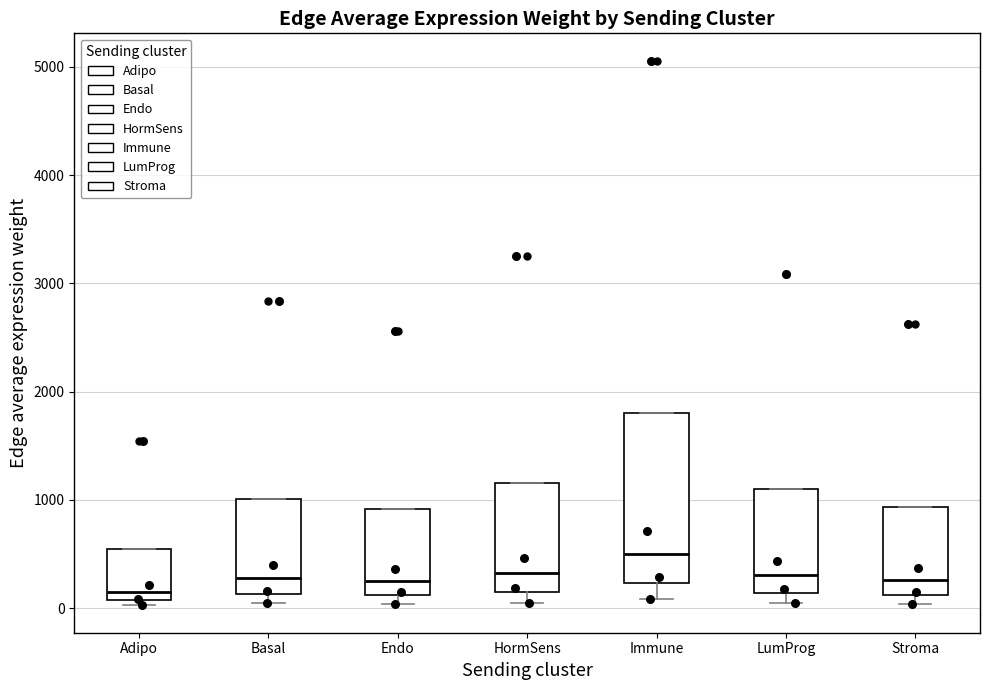

Where is the lower edge of the box for Adipo on the y-axis? The values are not printed on the chart, so give them approximately, as read against the axis.

100